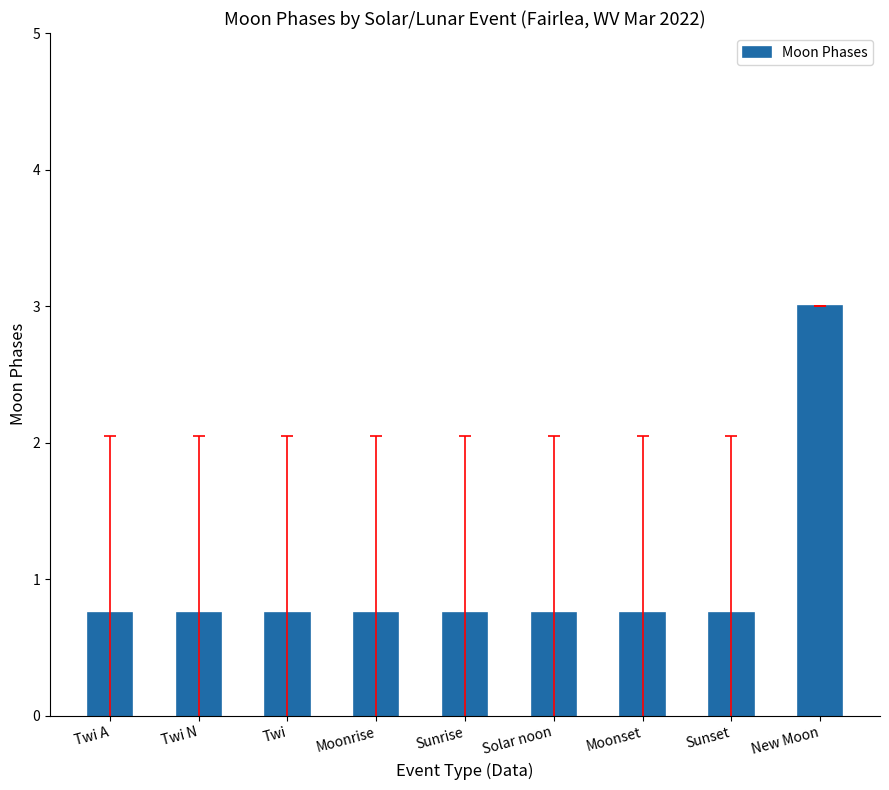

The chart shows a value of 1.3 at Twi N. True or false?

False